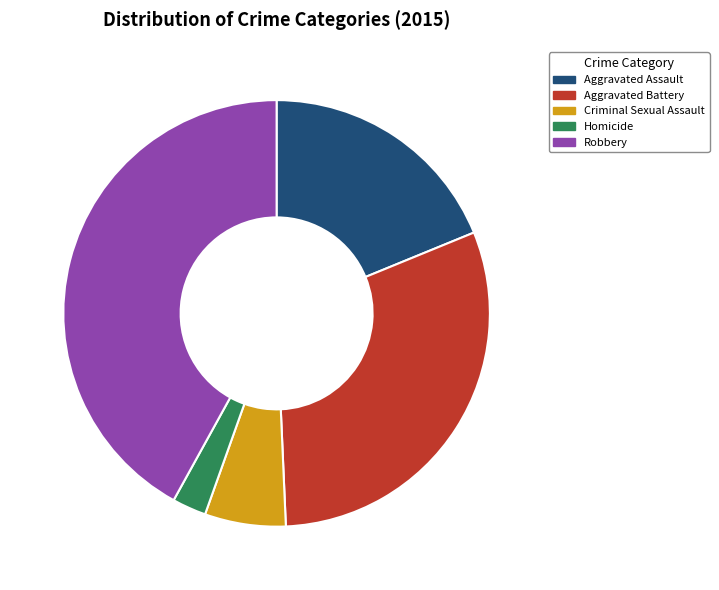

Between Robbery and Criminal Sexual Assault, which is larger?

Robbery